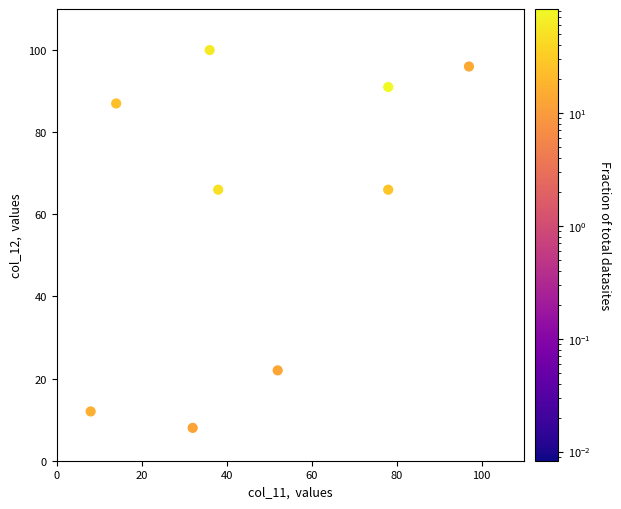

What is the average X value?

48